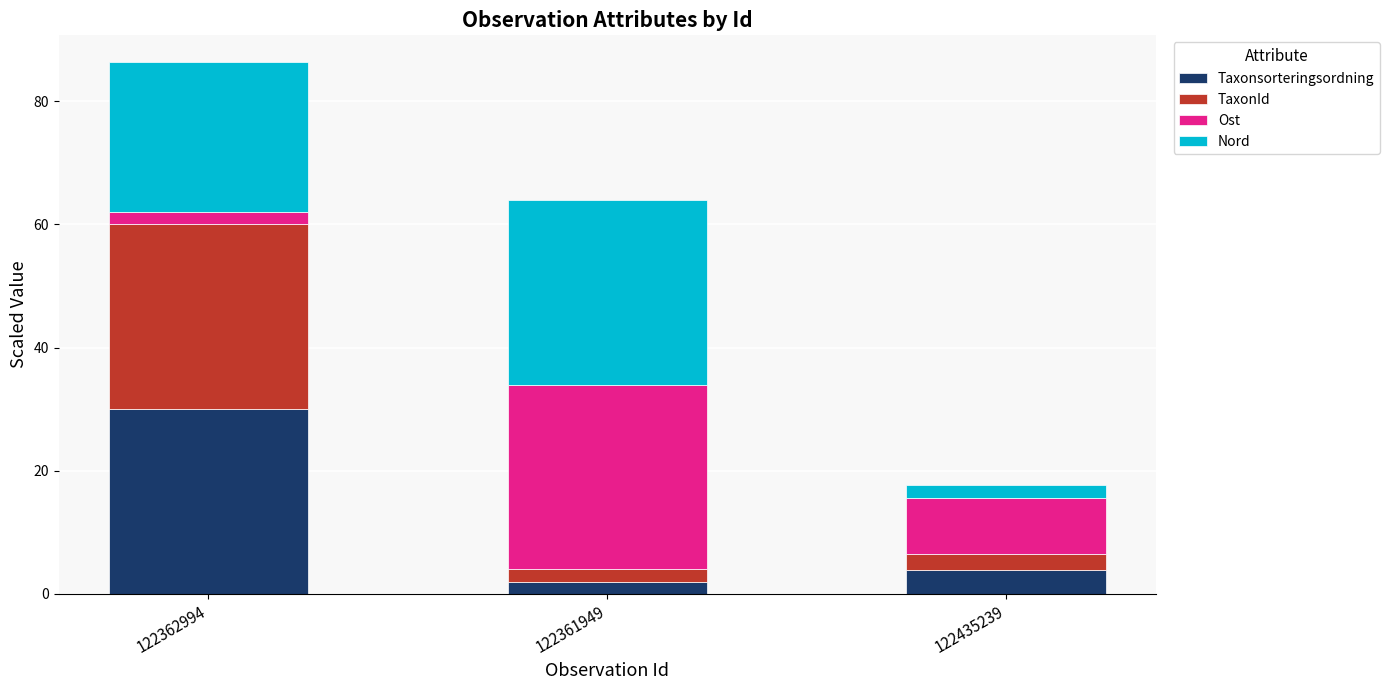

Which category has the highest value in the Taxonsorteringsordning series?

122362994